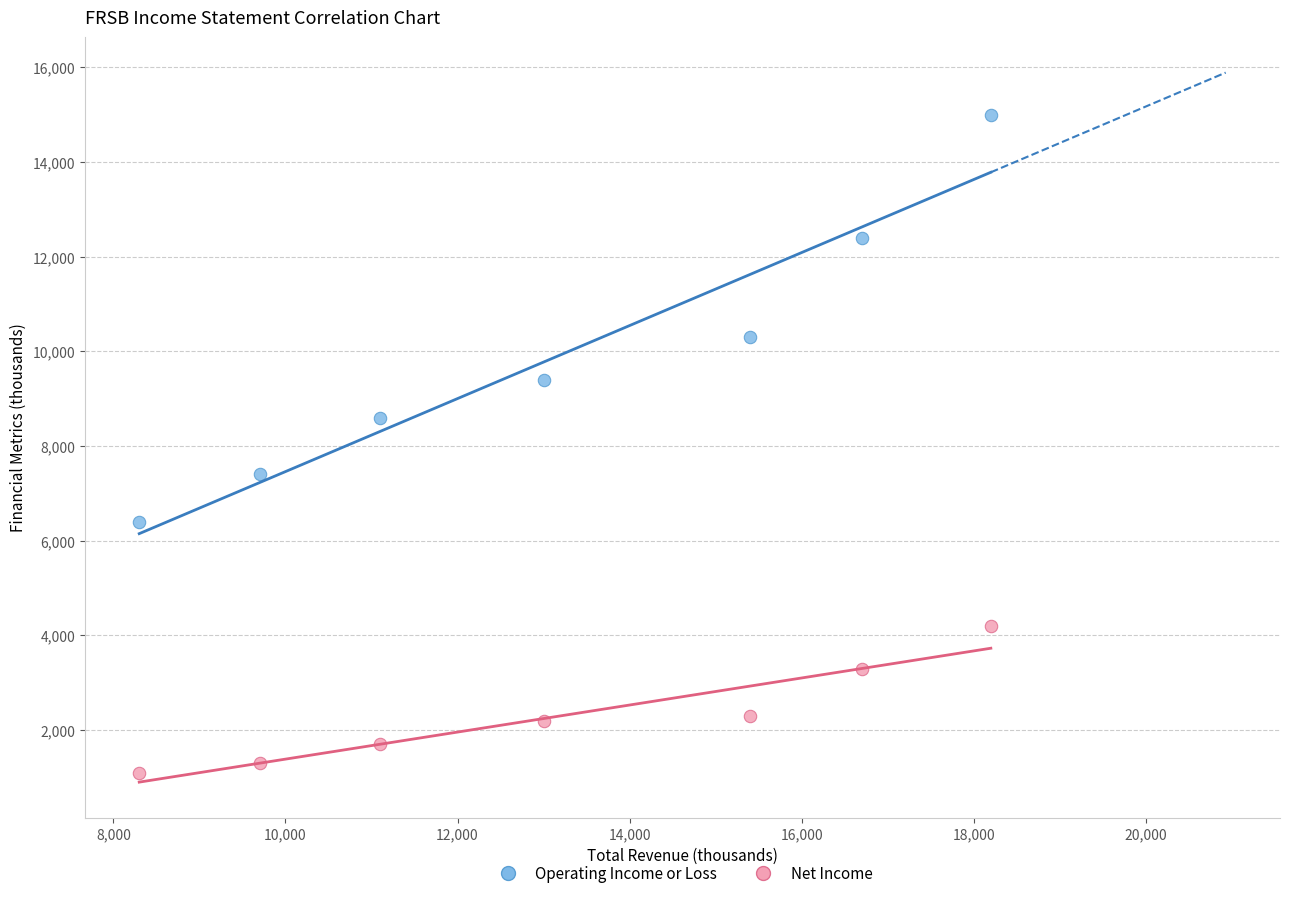

What are all the series names shown in the legend?

Operating Income or Loss, Net Income